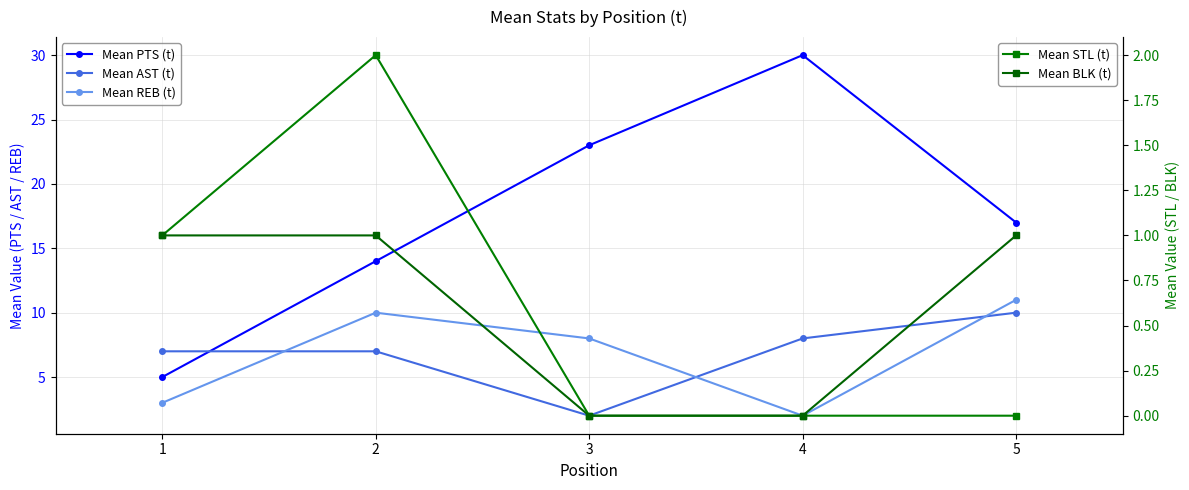

At which category is the sum across all series the highest?

4